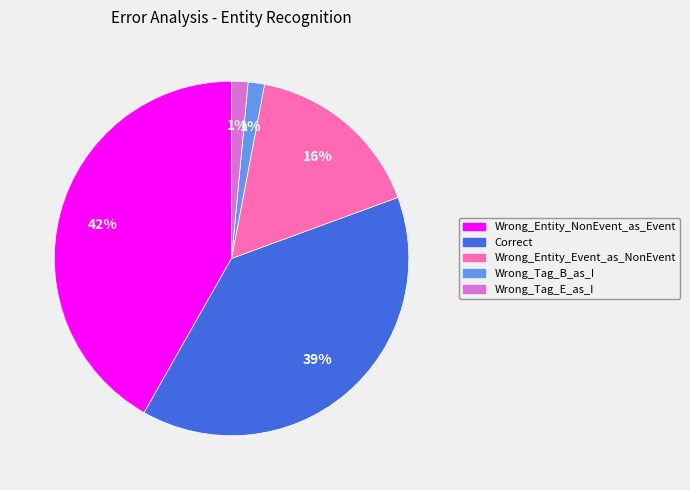

To the nearest percent, what is the average slice percentage?

20%